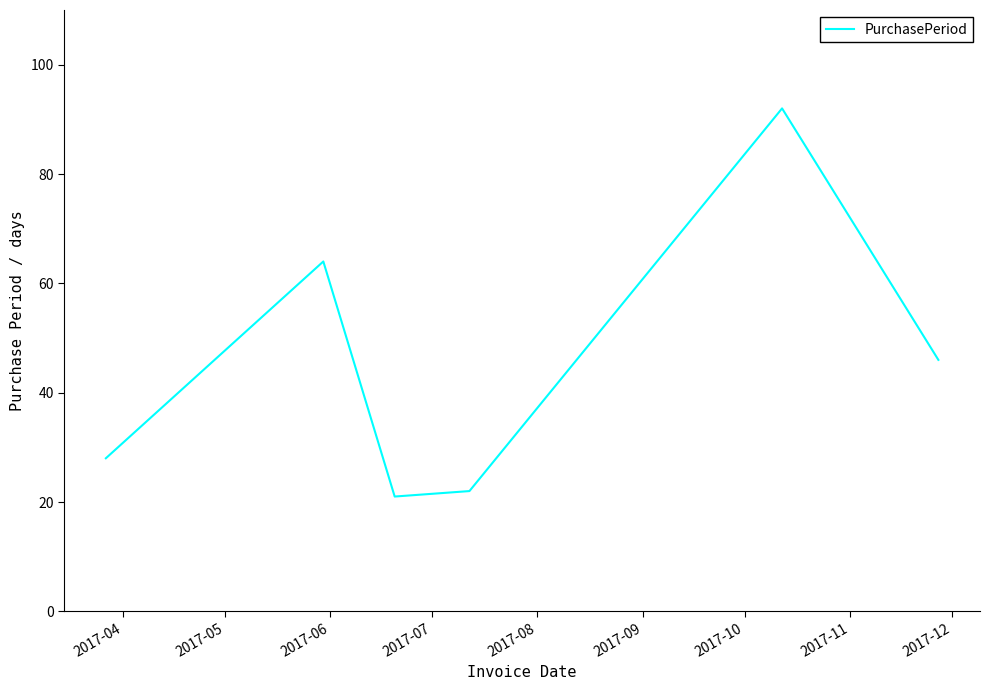

What is the difference between the second highest and second lowest values?

42